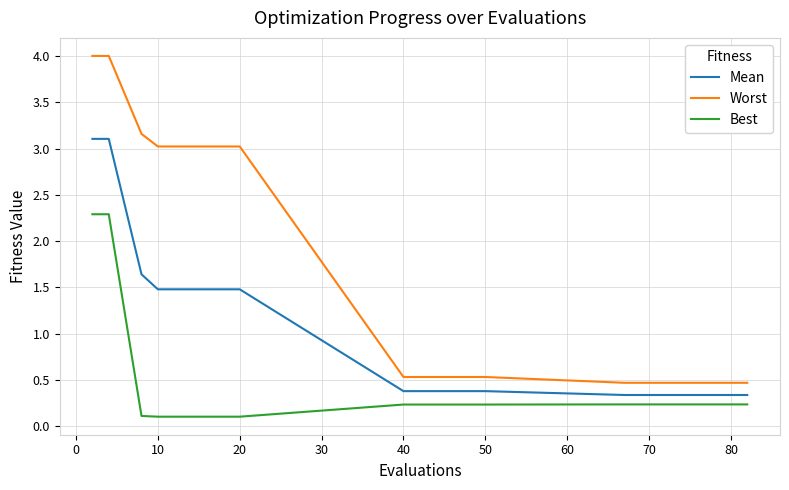

Which series has the widest spread of values?

Worst